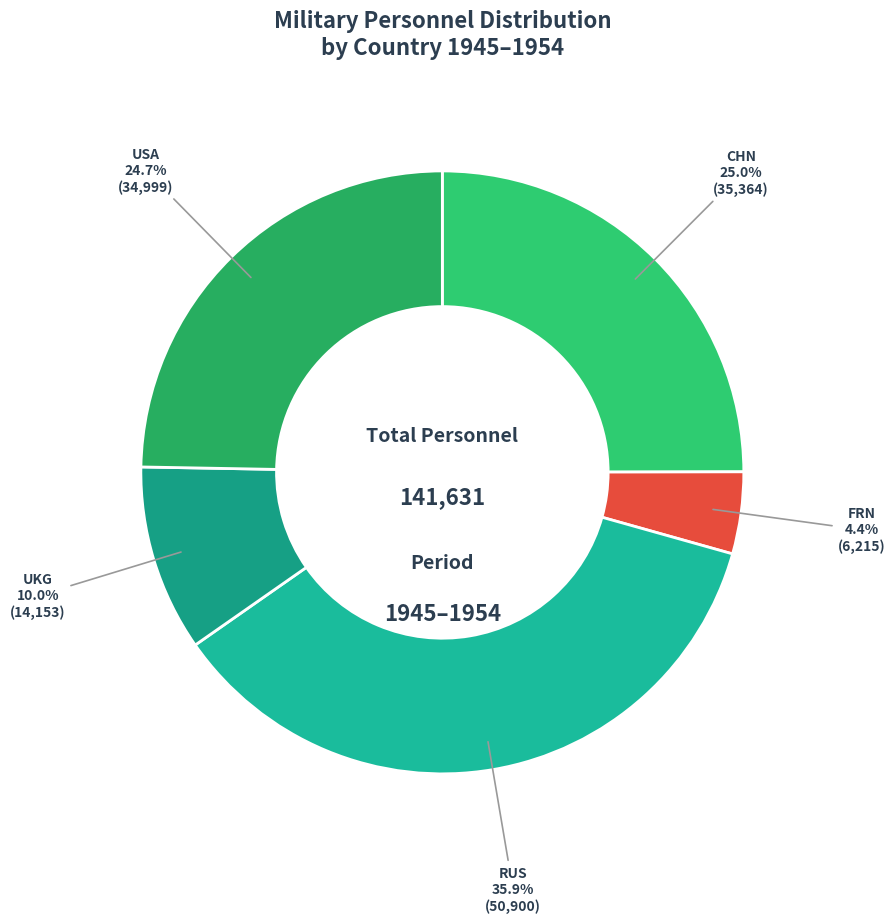

Is it true that CHN is 25% of the pie?

True